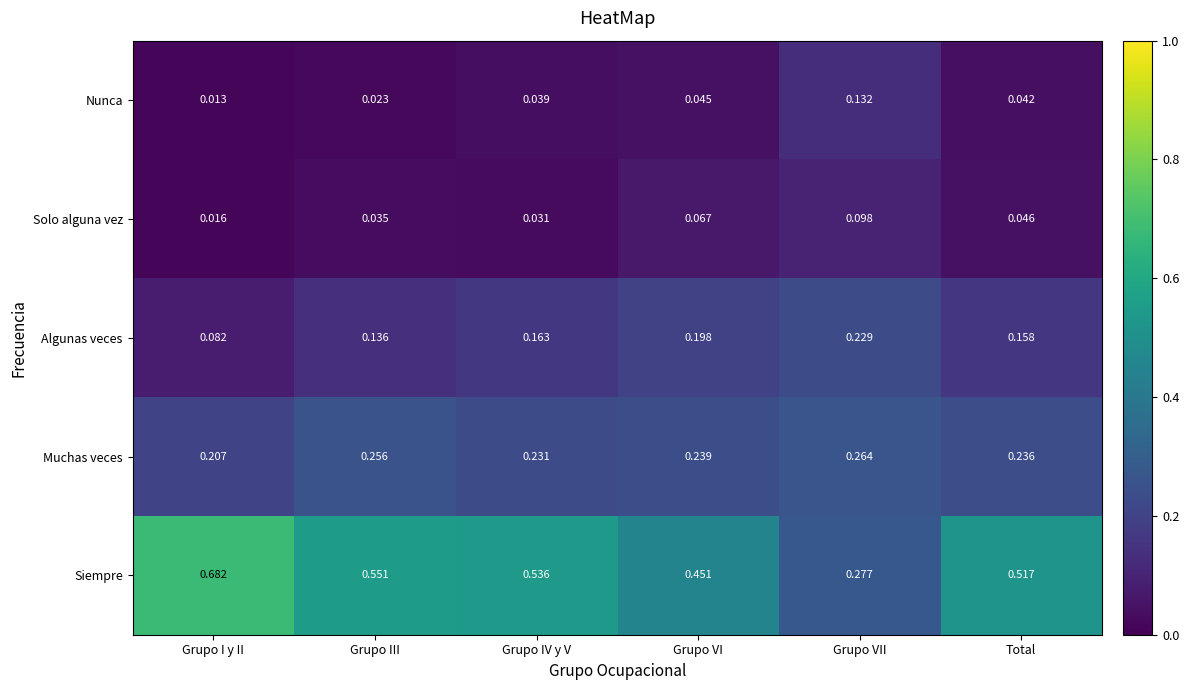

Which category has the lowest value in the Siempre series?

Grupo VII